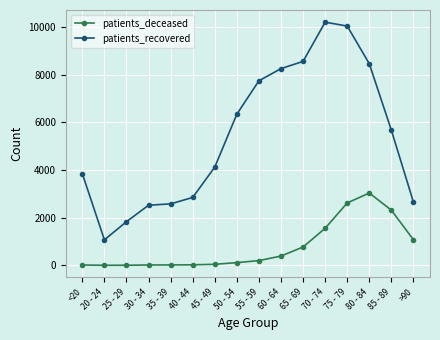

At how many categories does at least one series exceed 6396?

6